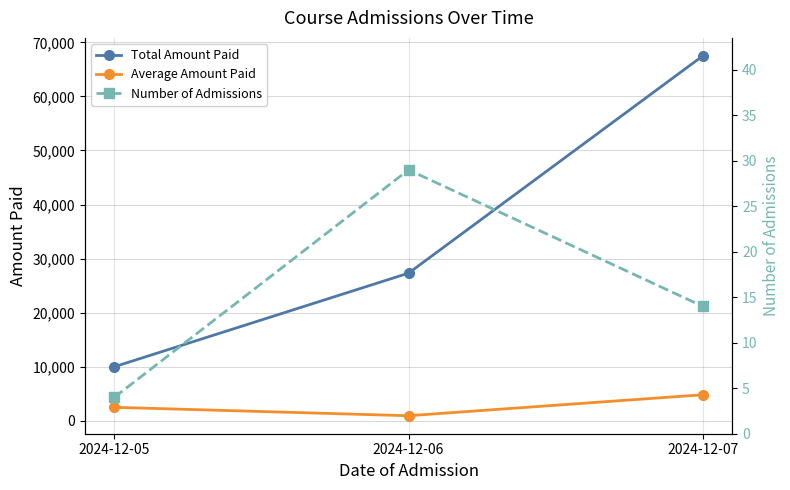

Read the Number of Admissions value at 2024-12-05.

4.0